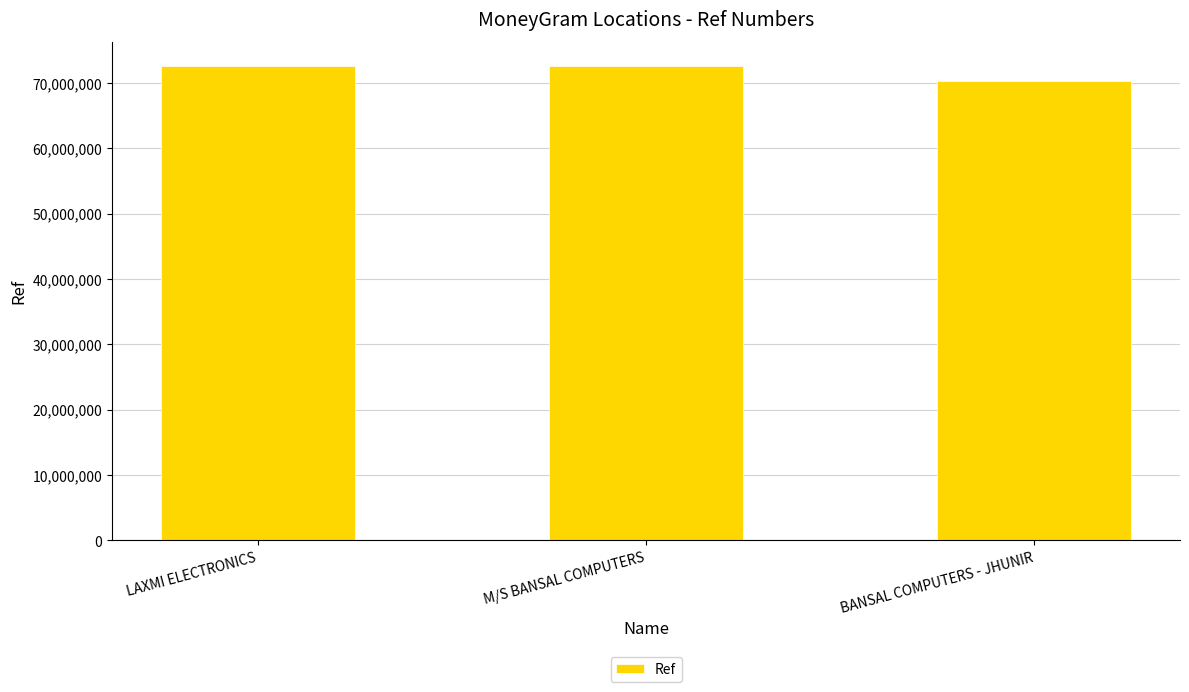

The chart shows a value of 72611223 at M/S BANSAL COMPUTERS. True or false?

True